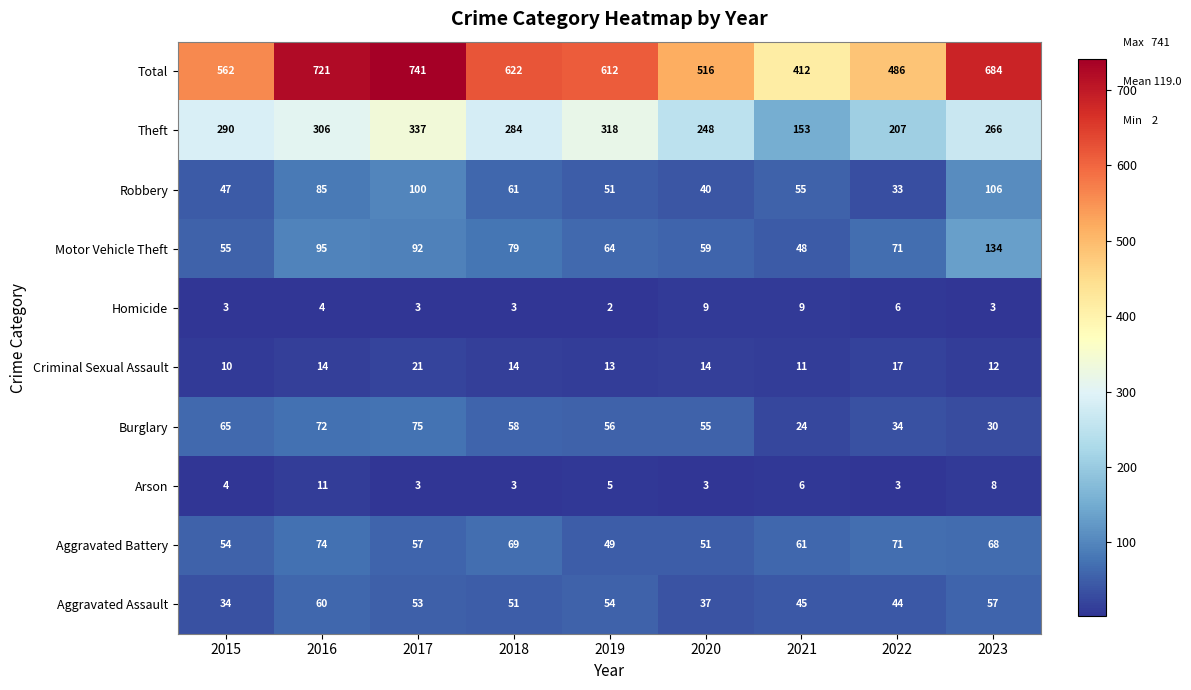

Which series has the largest total across all categories?

Total